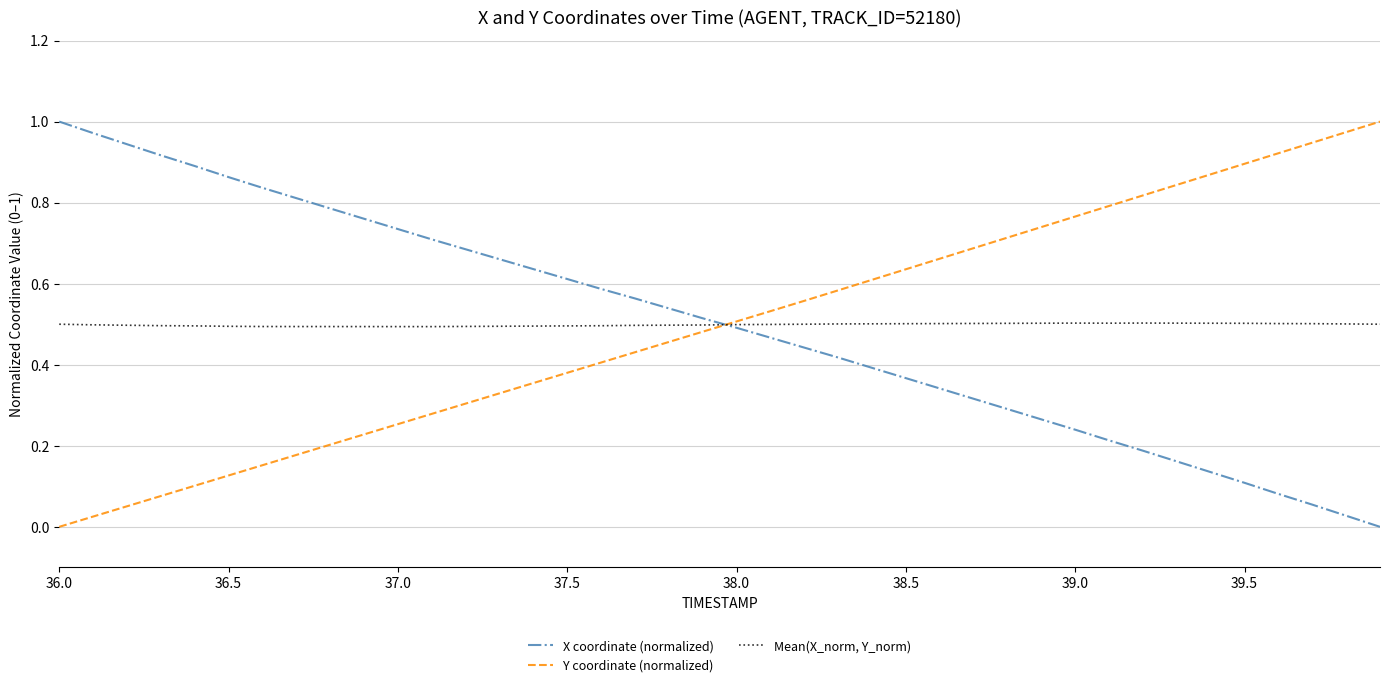

True or false: X coordinate (normalized) and Y coordinate (normalized) intersect in this chart.

True